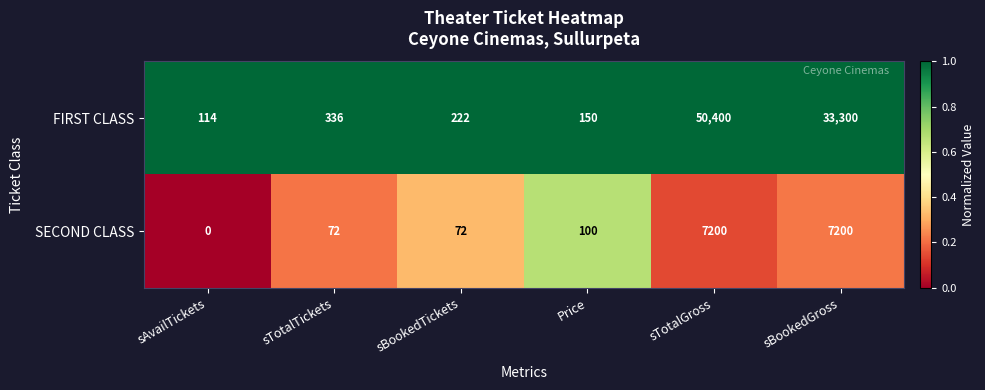

Reading right to left, transcribe all the data shown in this chart.

FIRST CLASS: 33300	50400	150	222	336	114
SECOND CLASS: 7200	7200	100	72	72	0